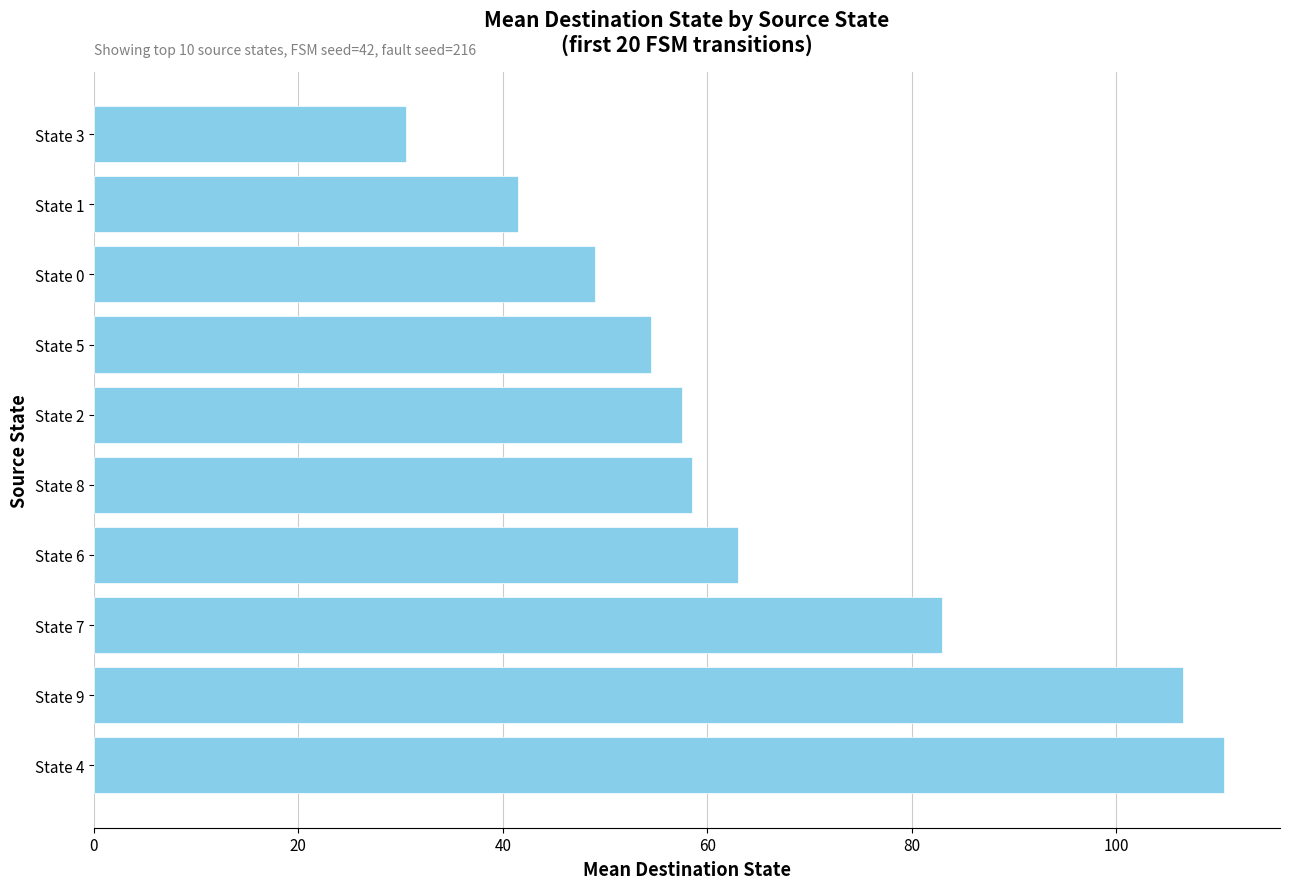

What is the average value?

65.5